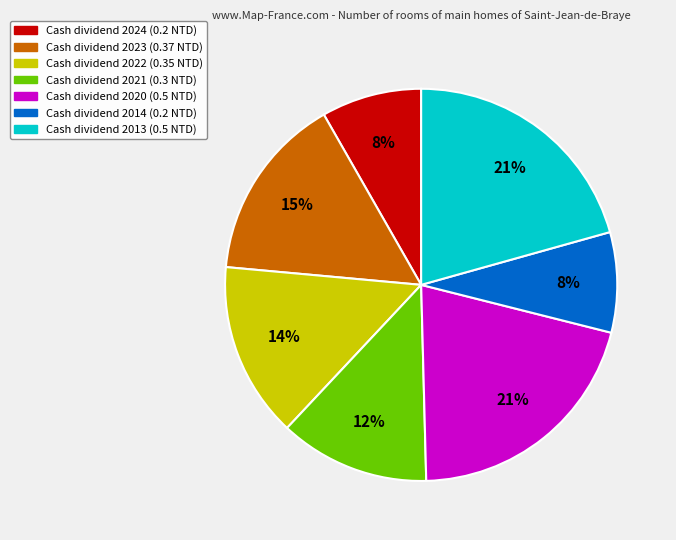

Does any single category account for the majority?

No